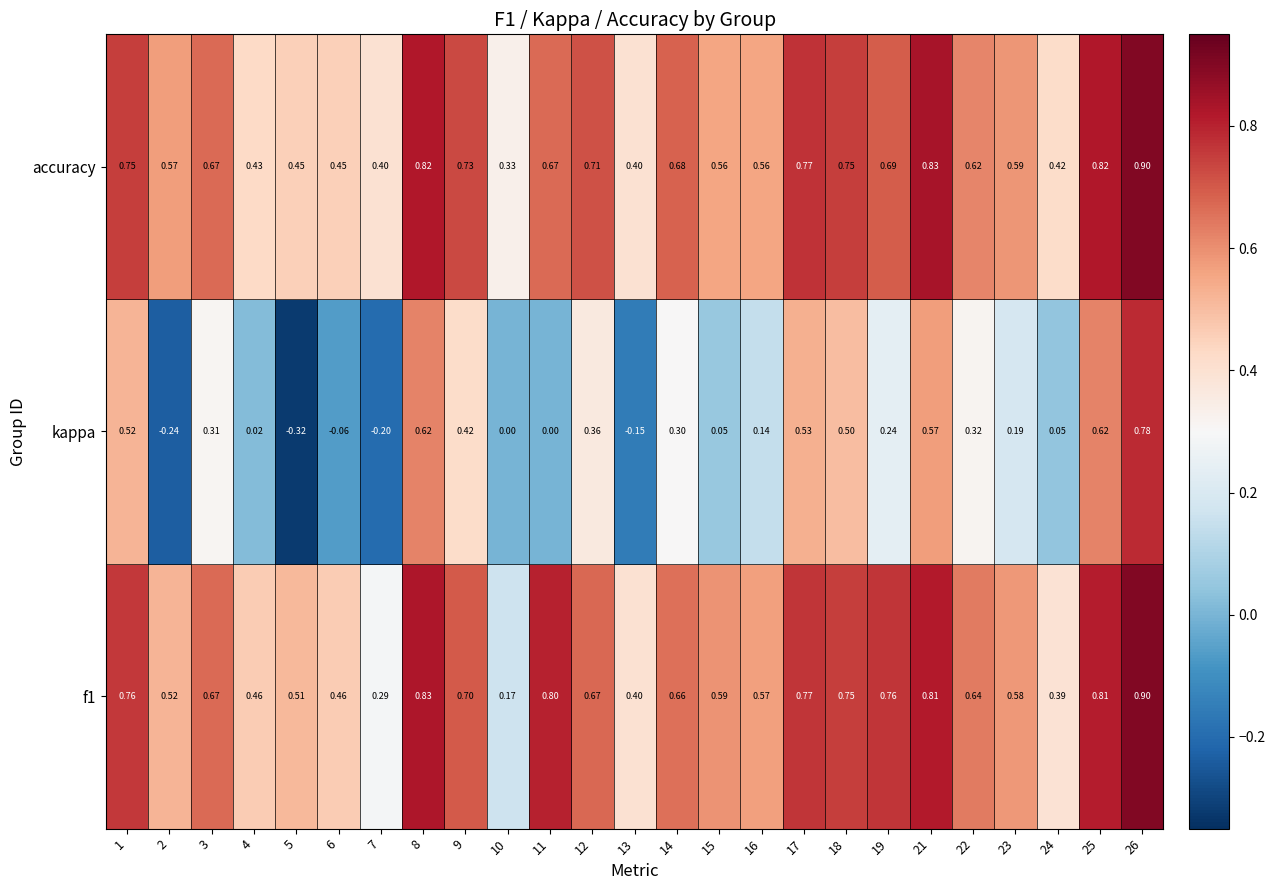

Which series changed the most between 17 and 25?

kappa